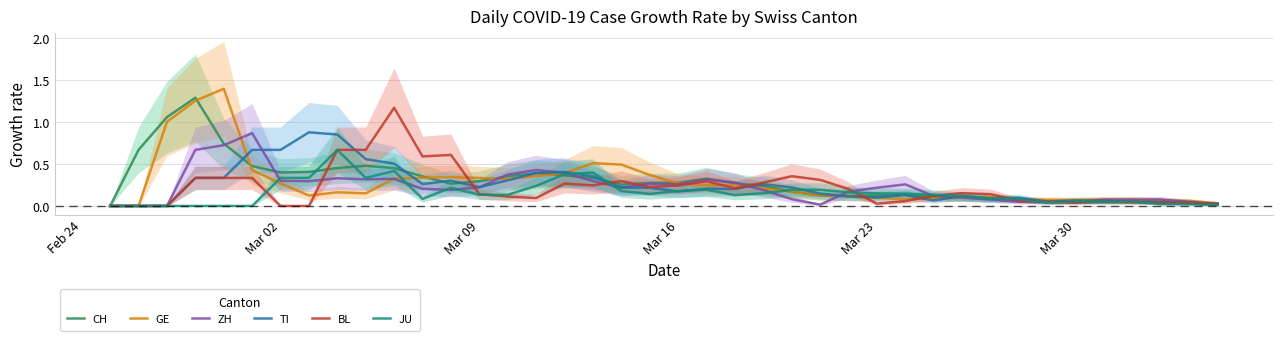

What is the value of the TI point at the 21st from the left?

0.2